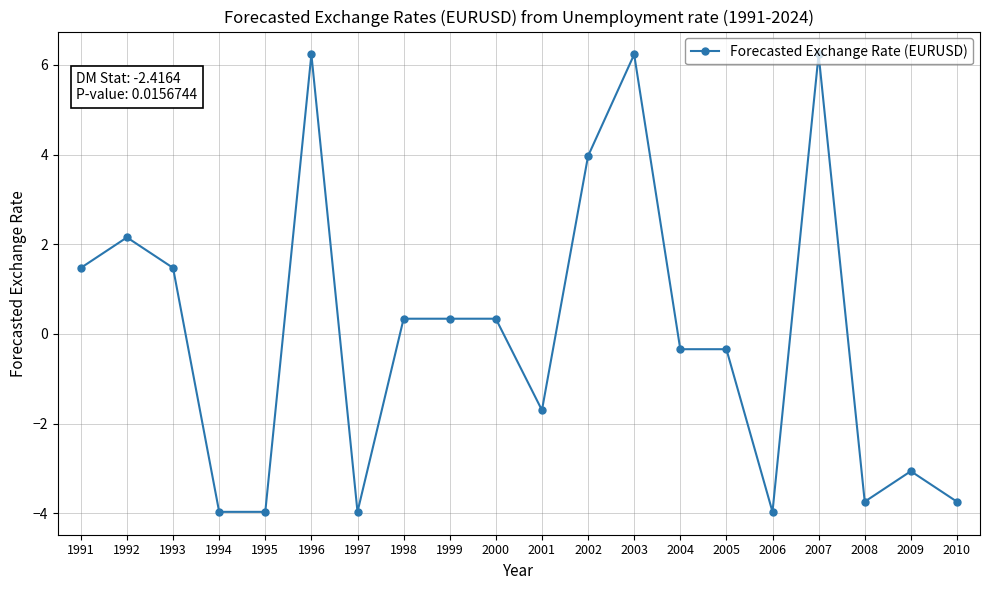

Is this an area chart (filled region under the line)?

No